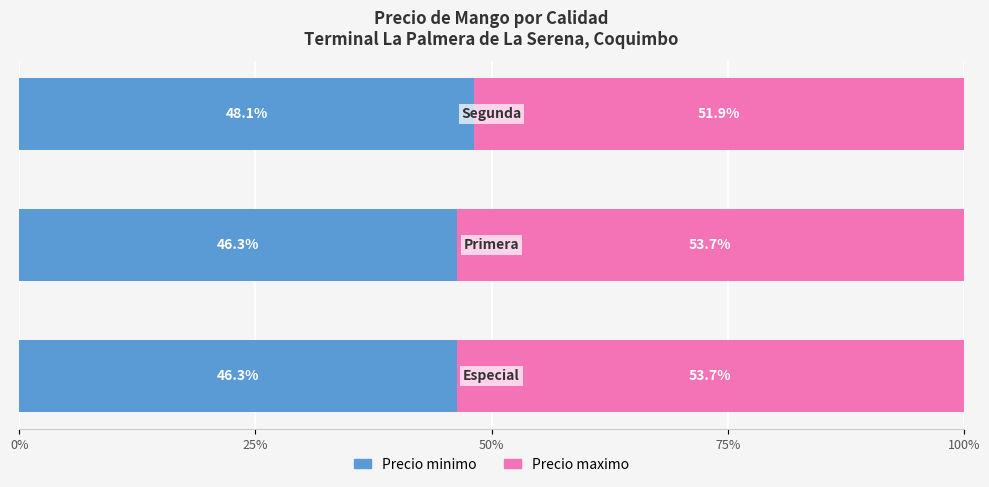

What is the minimum value for Precio minimo?

46.3